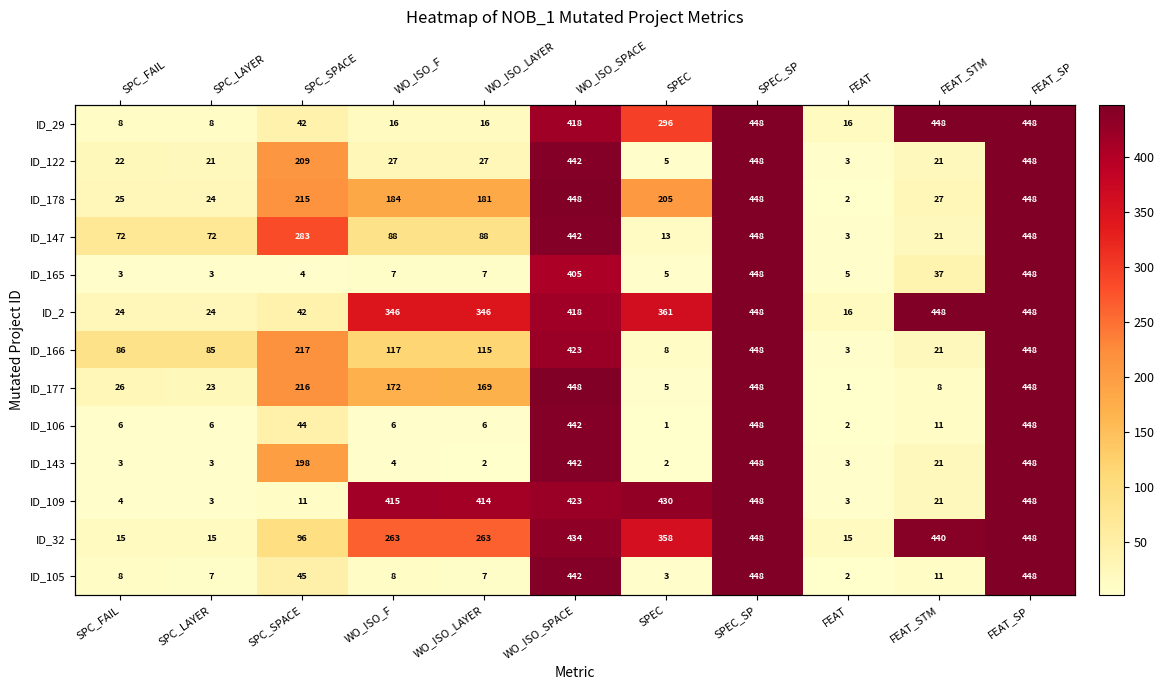

What is the spread (max minus min) of values at SPC_SPACE?

279